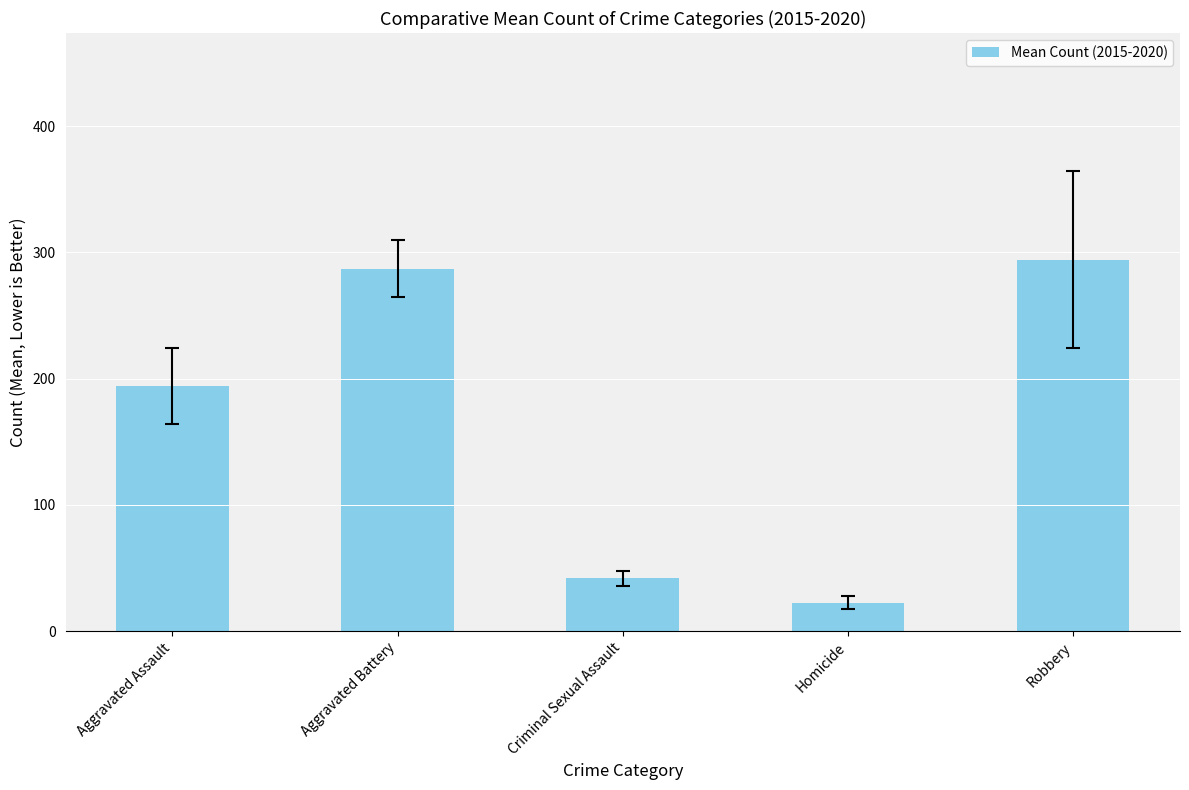

What is the value of the 2nd bar from the left?

287.2